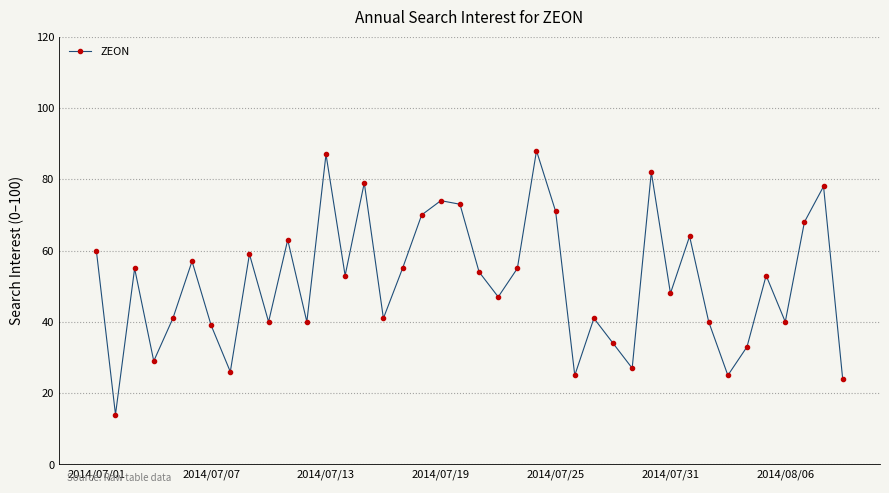

What is the sum of all values?

2052